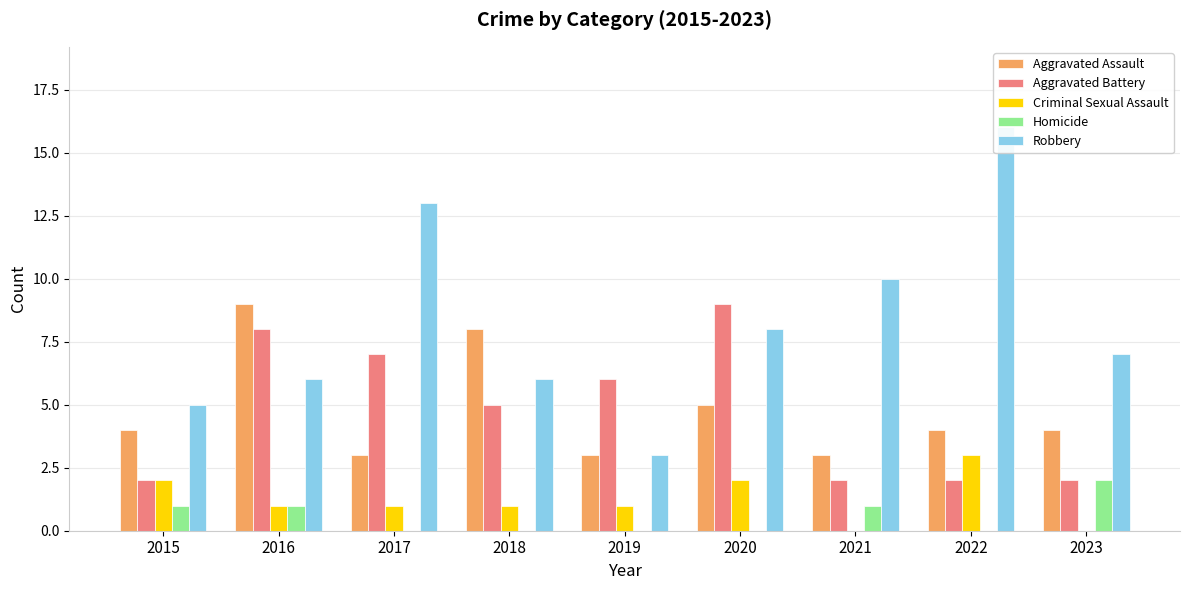

Which category has the lowest value in the Criminal Sexual Assault series?

2021